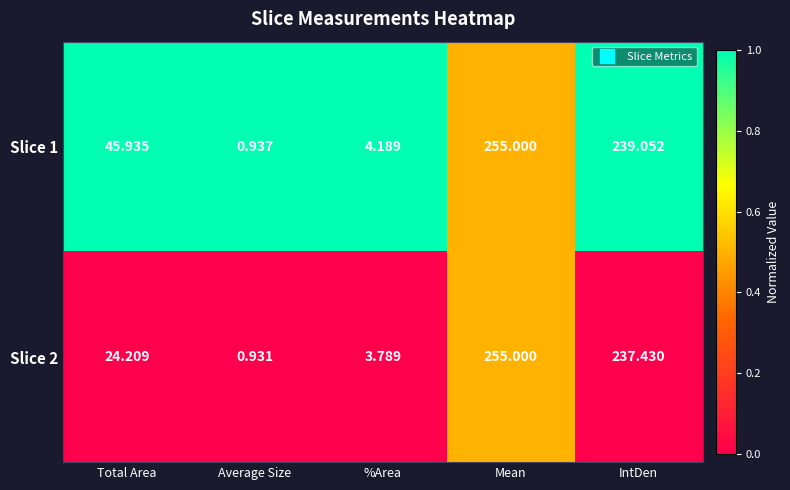

At which category is the sum across all series the highest?

Mean